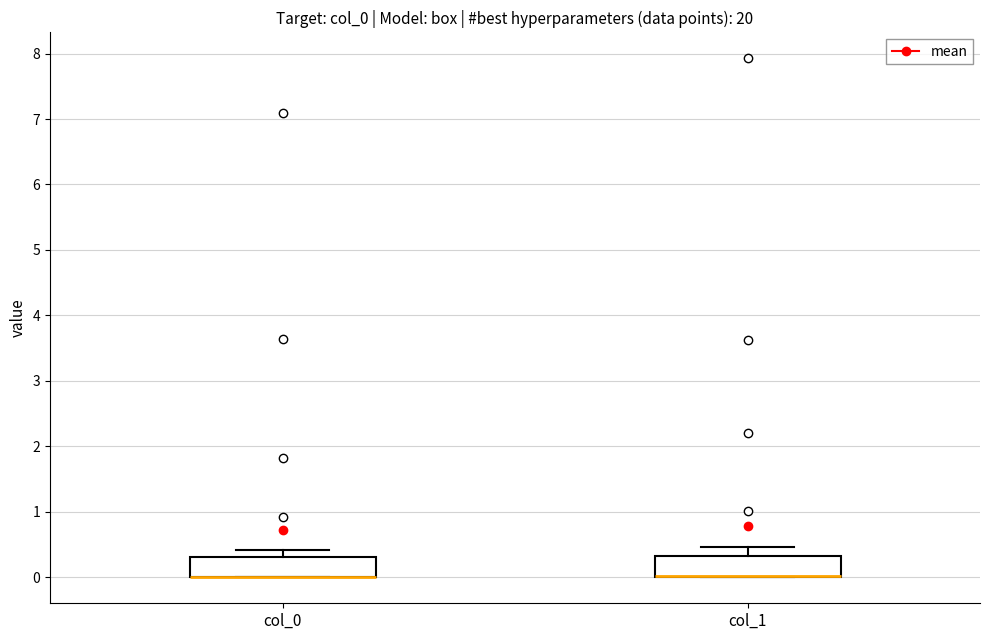

Reading left to right, transcribe this box plot: for each box, give where its median line is, the range the box spans, and where its two whiskers end, as read against the y-axis. The values are not printed on the chart, so give them approximately, as read against the axis.

col_0: median 0.0 (drawn on the box's lower edge), box 0.0 to 0.3, whiskers 0.0 to 0.4
col_1: median 0.0 (drawn on the box's lower edge), box 0.0 to 0.3, whiskers 0.0 to 0.5